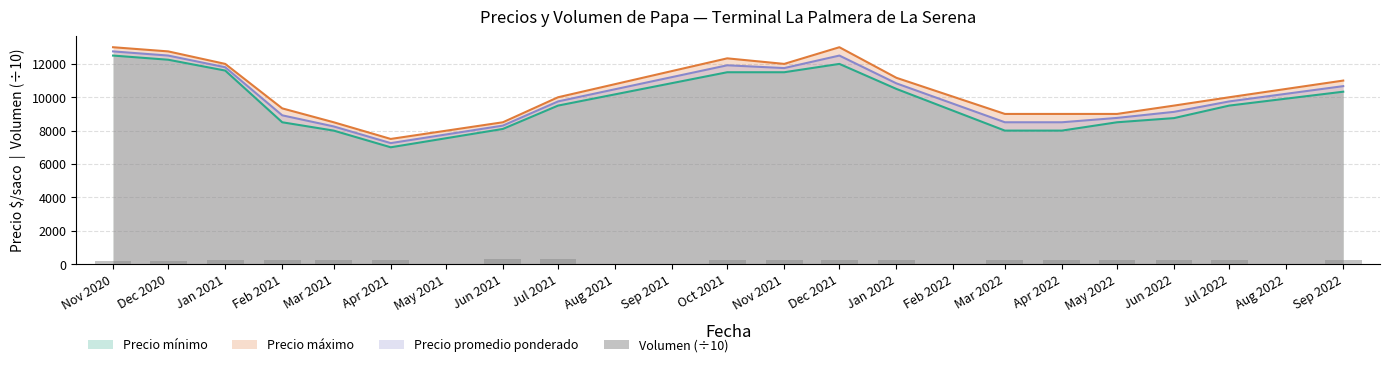

Is the value of Precio promedio ponderado at Feb 2021 greater than the value of Precio mínimo at Nov 2021?

No